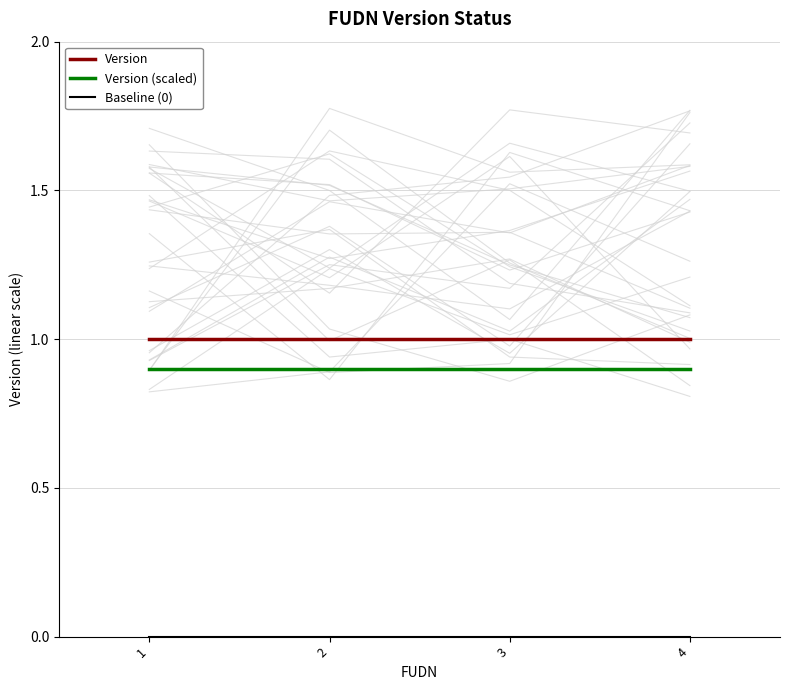

True or false: Version (scaled) and Baseline (0) cross at least once.

False